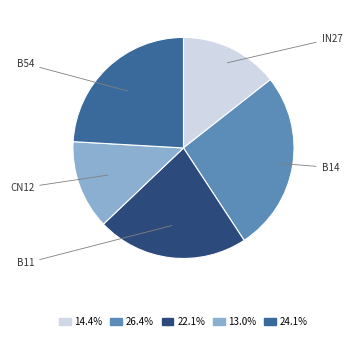

Does any single category account for the majority?

No